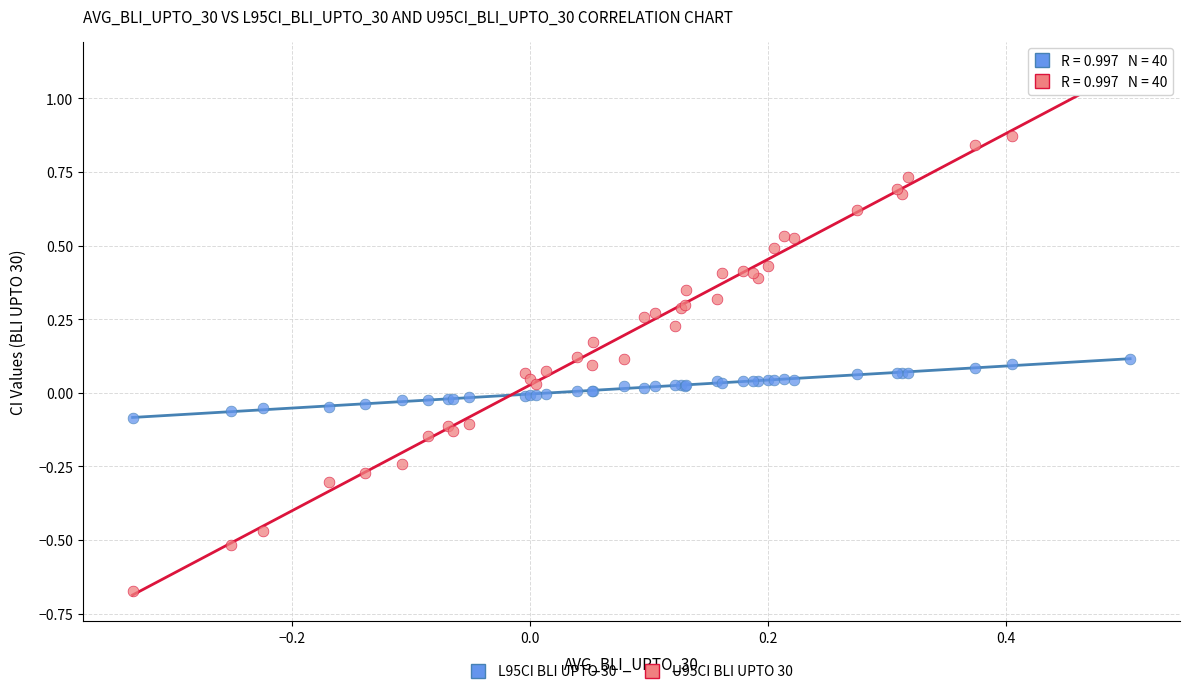

Which series contains the lowest Y value?

U95CI BLI UPTO 30